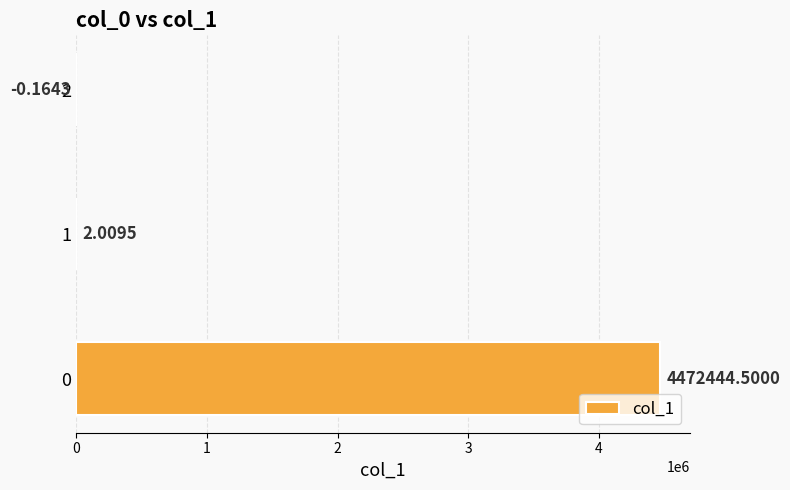

What is the change in value from 1 to 2?

-2.2